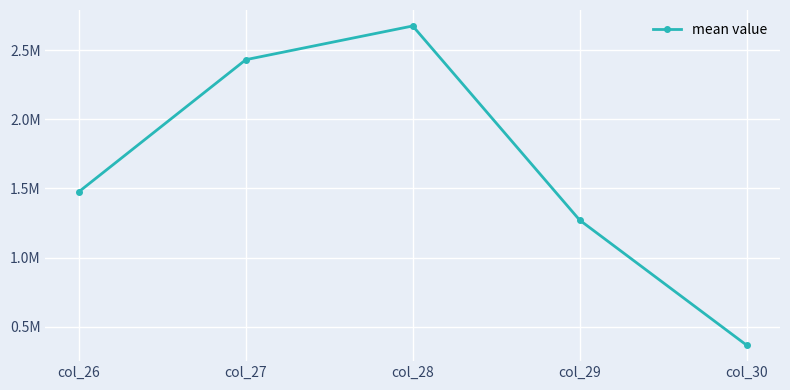

What value does the data have at col_27?

2431079.6